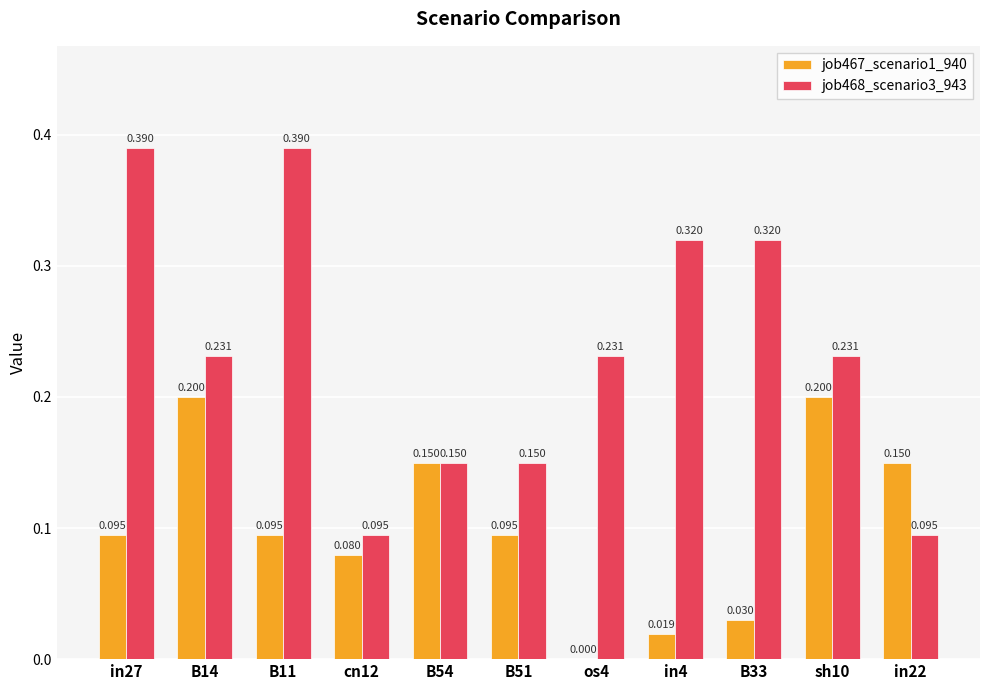

Is the value of job468_scenario3_943 at in22 greater than the value of job467_scenario1_940 at B54?

No